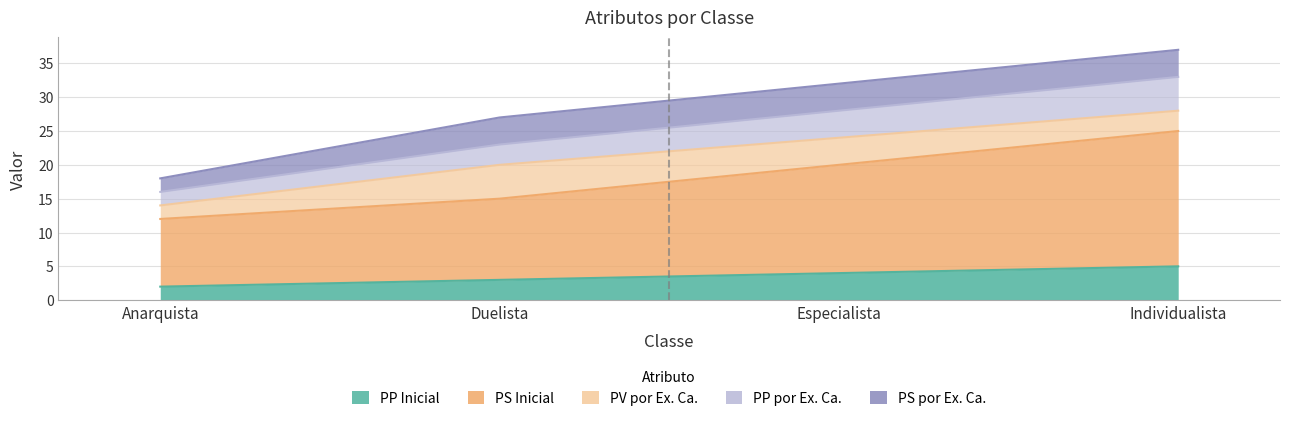

What position from the left is Duelista?

2